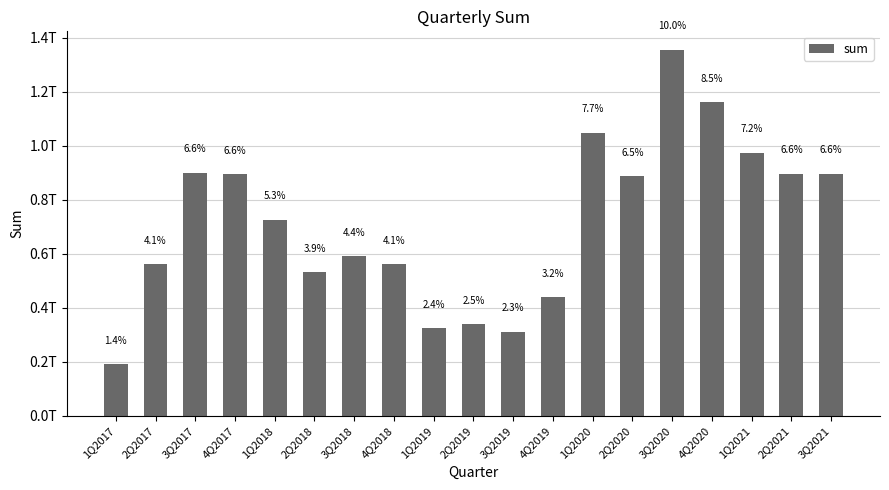

Where does the data first go above 726995000000?

3Q2017